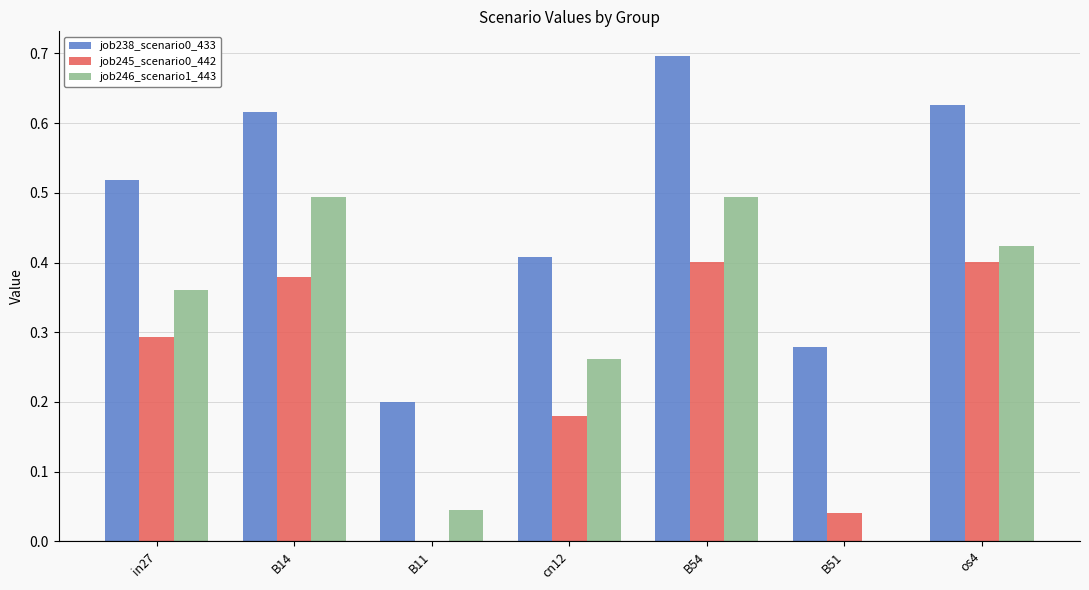

Which category has the highest value across all series?

B54